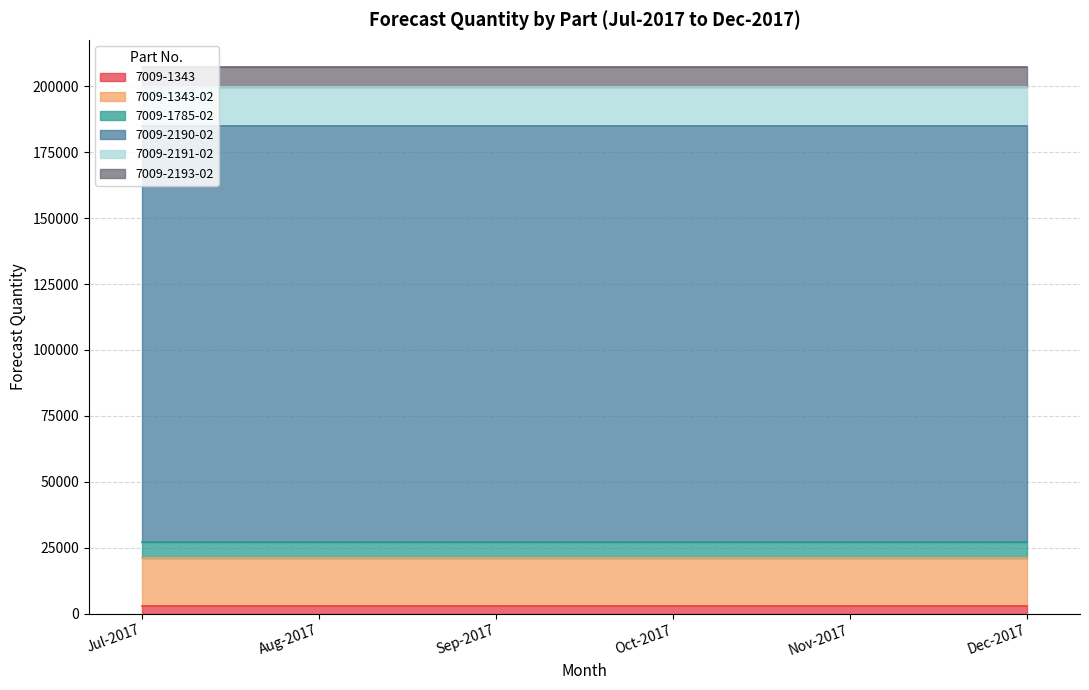

Does the chart display data point markers on the line(s)?

No